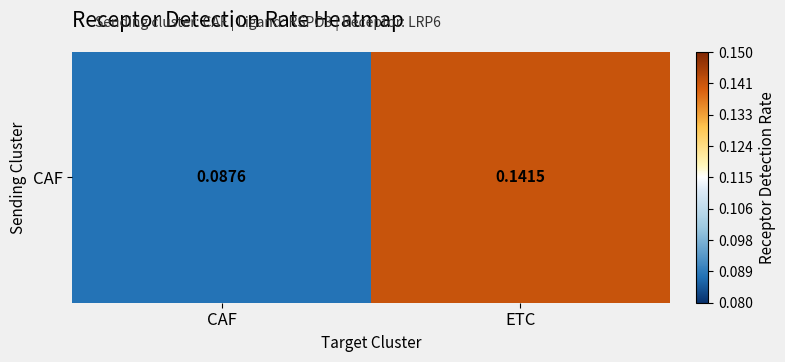

What is the difference between the maximum and minimum values?

0.1